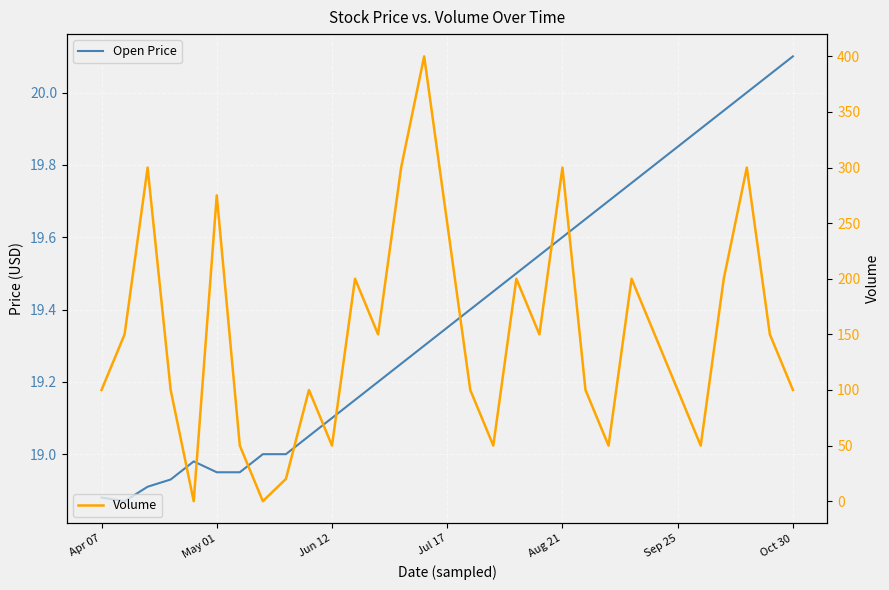

True or false: Volume has more than 2 points higher than both neighbors.

True